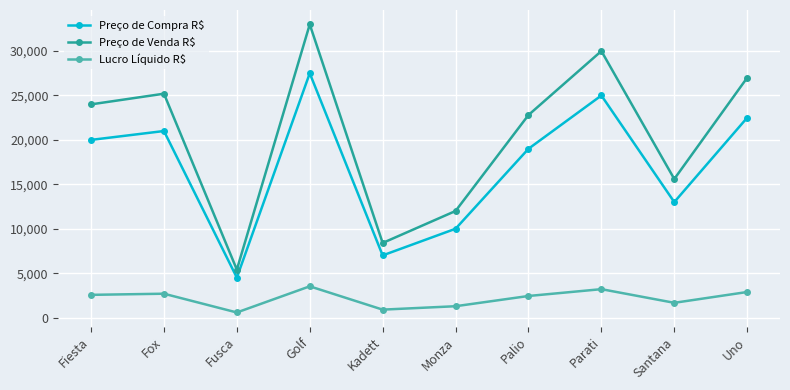

What is the difference between the Preço de Compra R$ values at Santana and Kadett?

6000